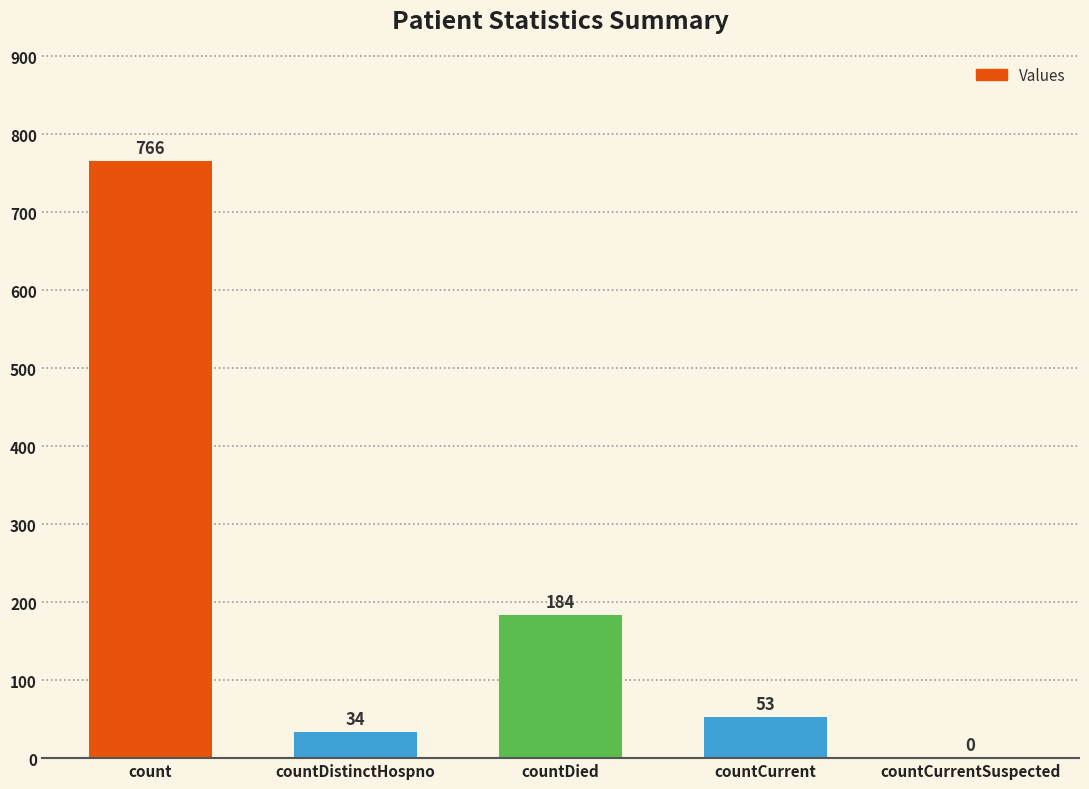

What is the sum of the values at countDied and countCurrentSuspected?

184